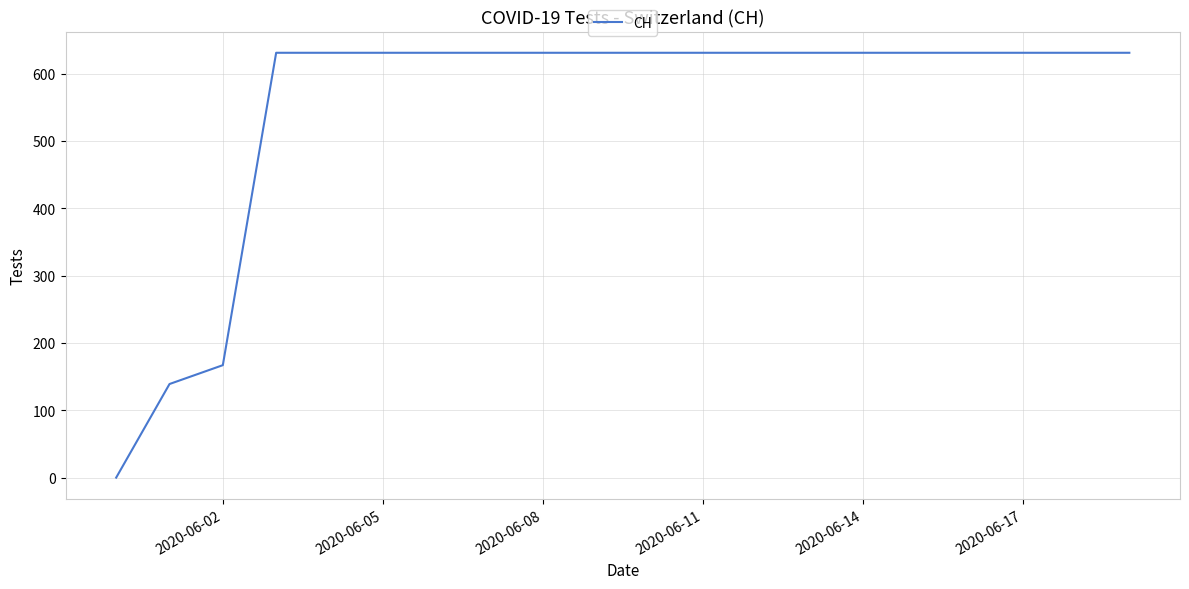

What is the greatest value displayed?

631